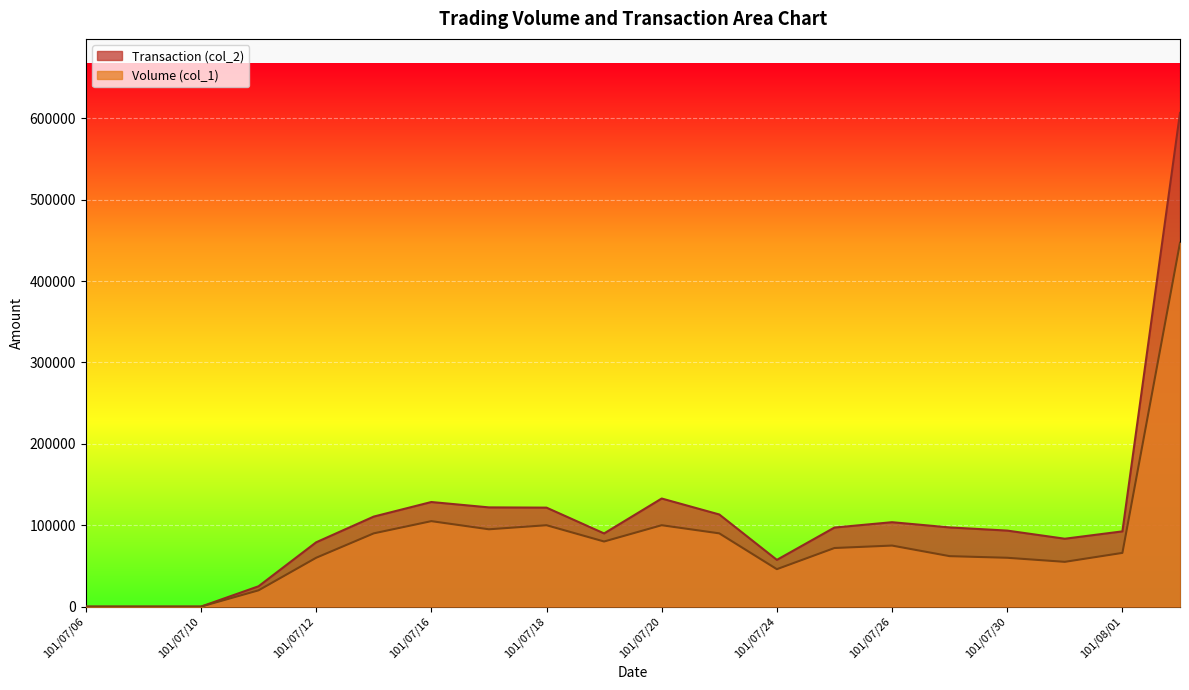

How many values in Transaction (col_2) are above zero?

17